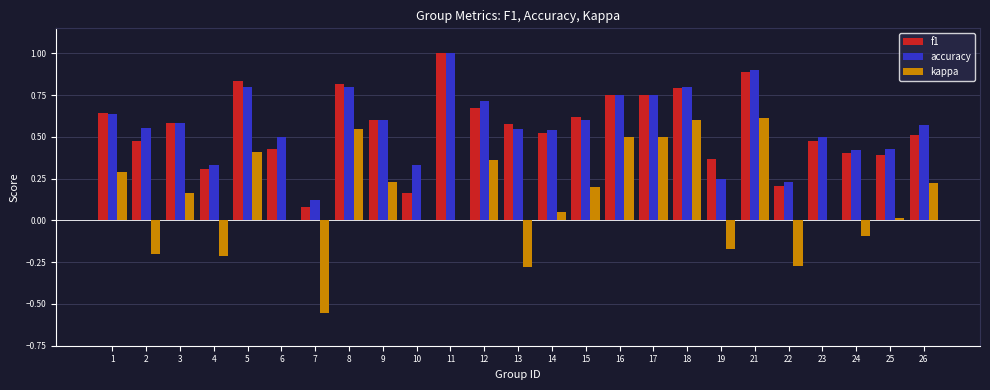

What is the sum of the accuracy values at 14 and 3?

1.1